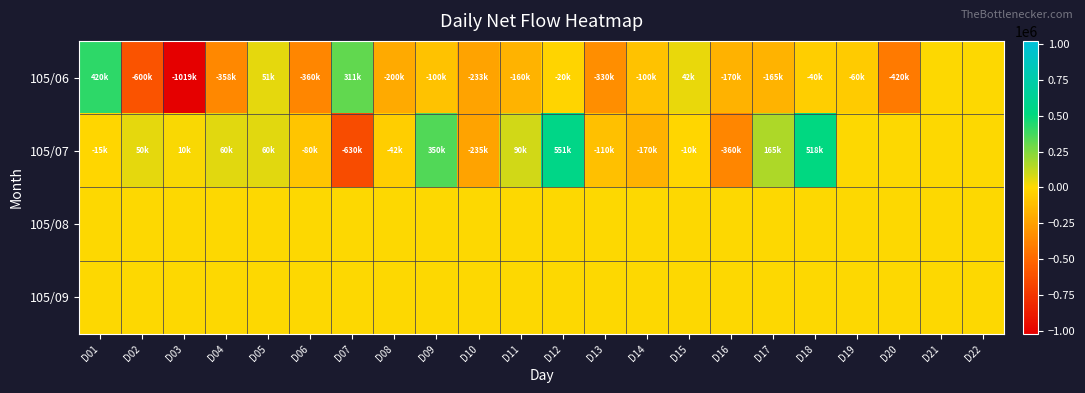

Reading right to left, transcribe all the data shown in this chart.

105/06: D22=0	D21=0	D20=-420000	D19=-60000	D18=-40000	D17=-165000	D16=-170000	D15=42000	D14=-100000	D13=-330000	D12=-20000	D11=-160000	D10=-233000	D09=-100000	D08=-200000	D07=311000	D06=-360000	D05=51000	D04=-358000	D03=-1019000	D02=-600000	D01=420000
105/07: D22=0	D21=0	D20=0	D19=0	D18=518000	D17=165000	D16=-360000	D15=-10000	D14=-170000	D13=-110000	D12=551000	D11=90000	D10=-235000	D09=350000	D08=-42000	D07=-630000	D06=-80000	D05=60000	D04=60000	D03=10000	D02=50000	D01=-15000
105/08: D22=0	D21=0	D20=0	D19=0	D18=0	D17=0	D16=0	D15=0	D14=0	D13=0	D12=0	D11=0	D10=0	D09=0	D08=0	D07=0	D06=0	D05=0	D04=0	D03=0	D02=0	D01=0
105/09: D22=0	D21=0	D20=0	D19=0	D18=0	D17=0	D16=0	D15=0	D14=0	D13=0	D12=0	D11=0	D10=0	D09=0	D08=0	D07=0	D06=0	D05=0	D04=0	D03=0	D02=0	D01=0